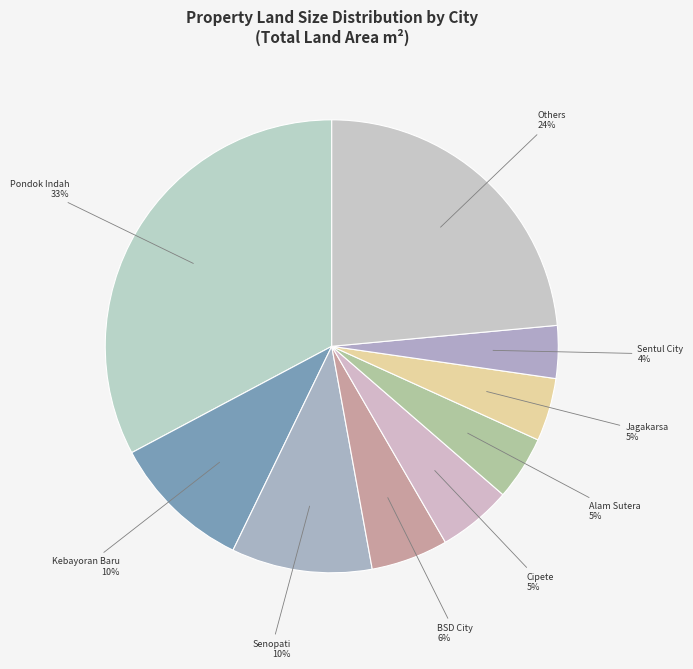

To the nearest percent, what percentage of the pie is Sentul City?

4%